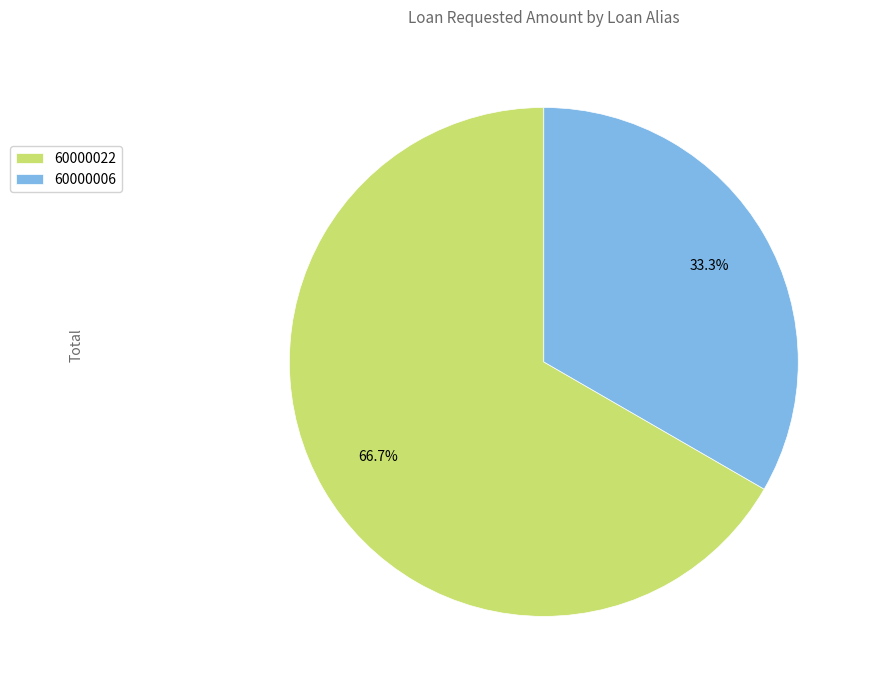

Combined, what portion of the pie is 60000022 and 60000006?

100.0%